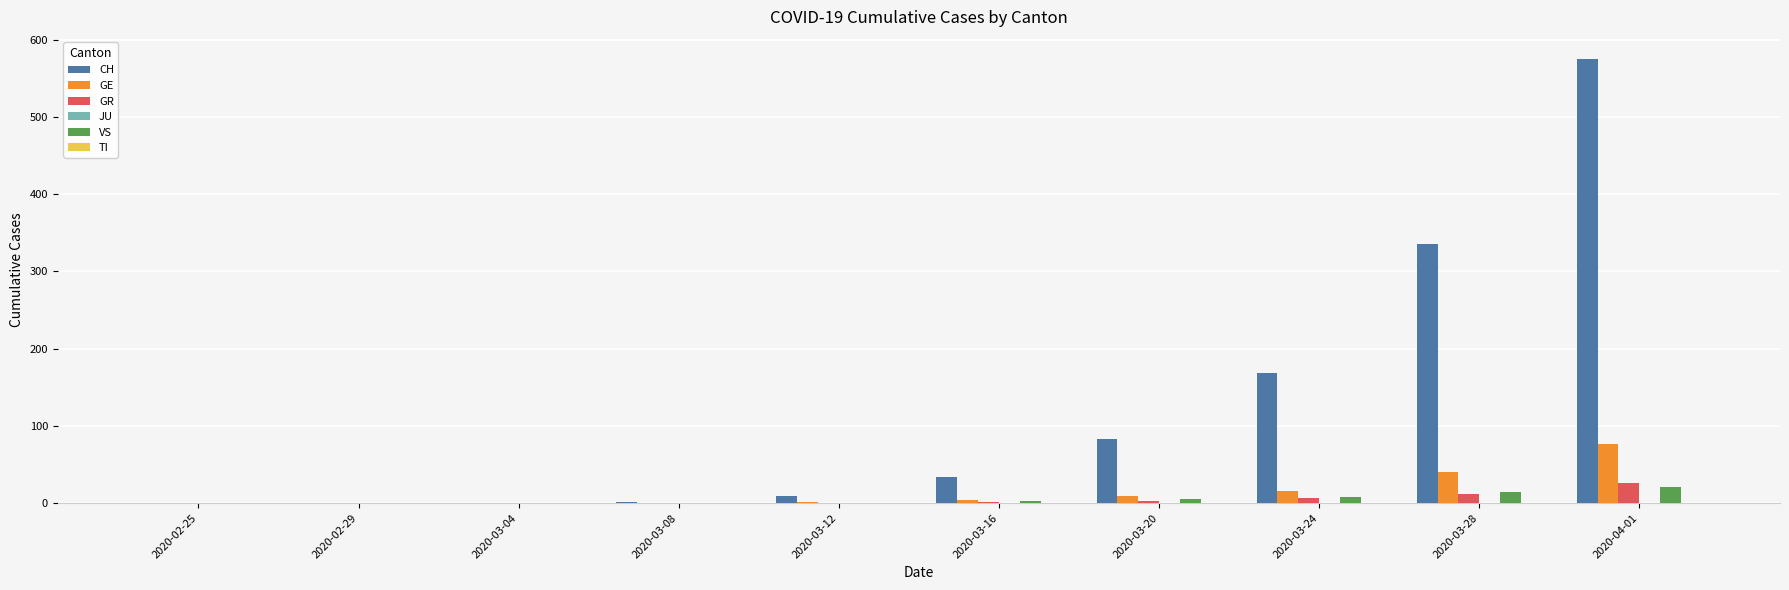

The GE series shows 40 at 2020-03-28. True or false?

True